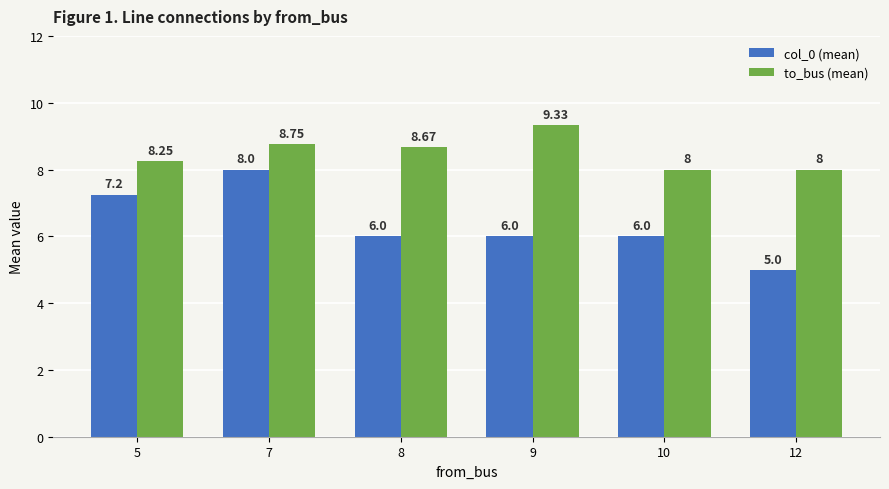

True or false: col_0 (mean) has a value of 4.2 at 9.

False